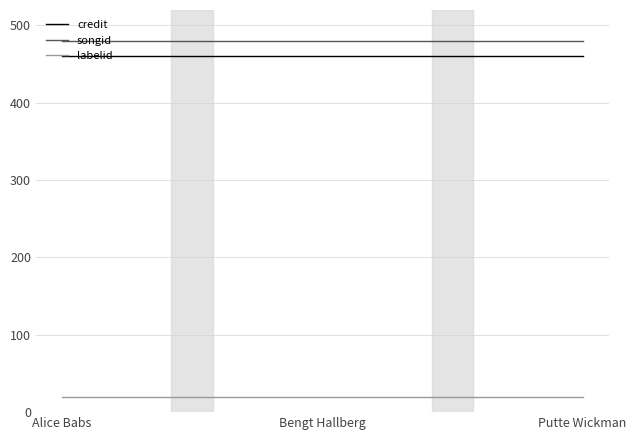

Is this an area chart (filled region under the line)?

No